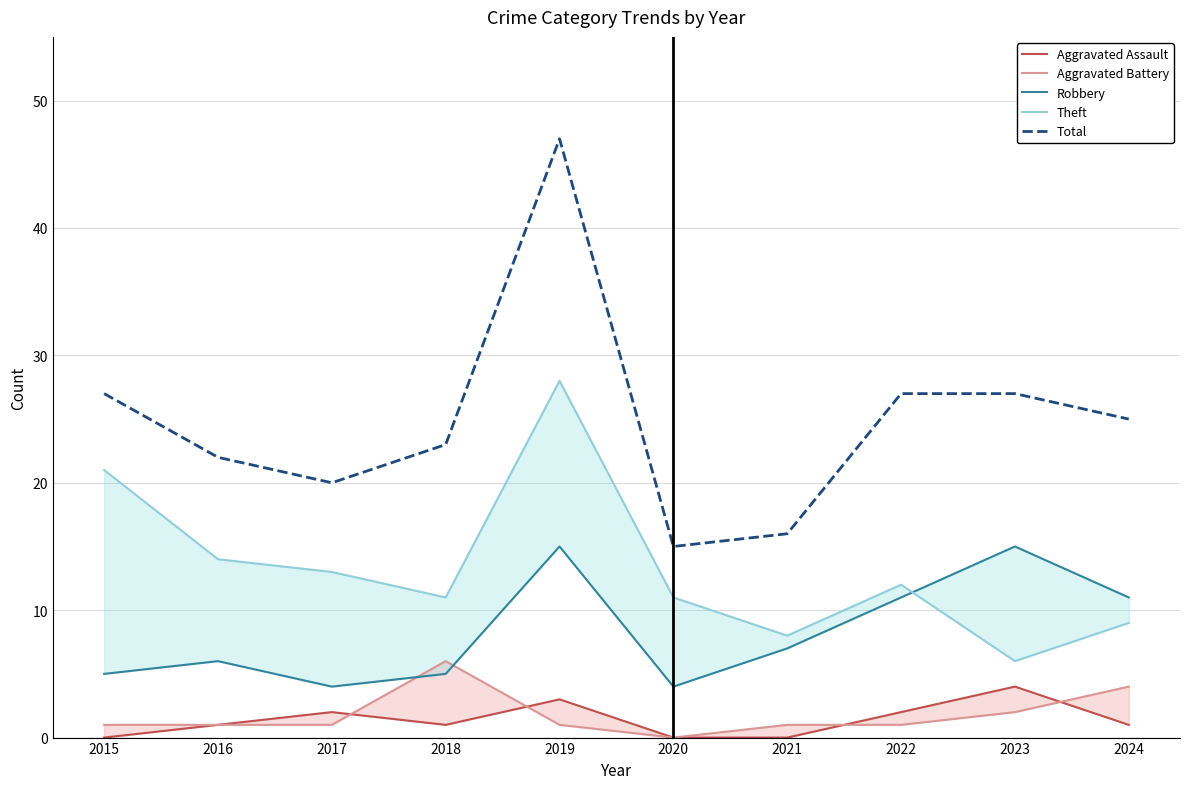

What are all the series names shown in the legend?

Aggravated Assault, Aggravated Battery, Robbery, Theft, Total